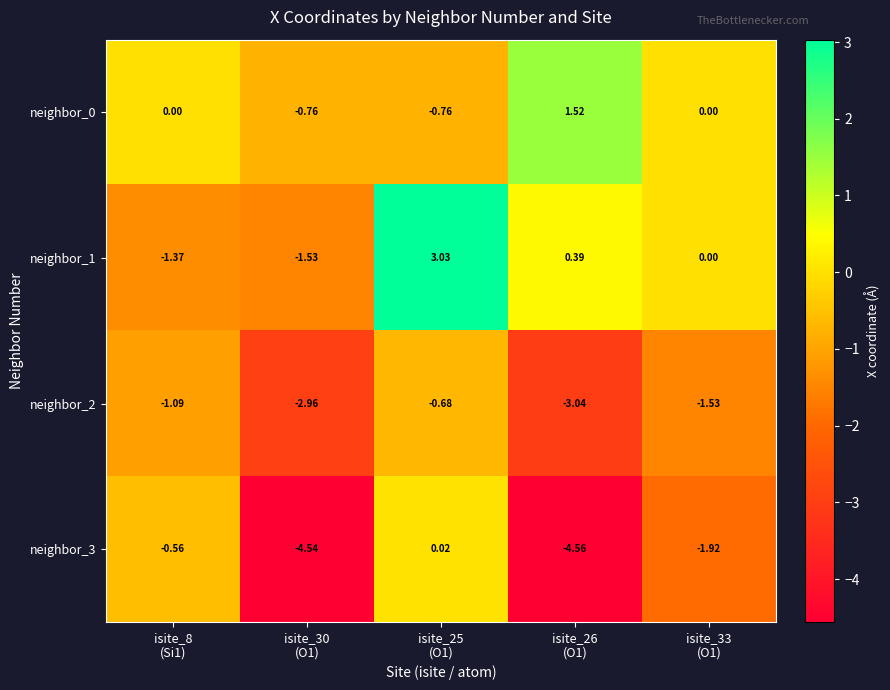

Which series has the widest spread of values?

neighbor_3